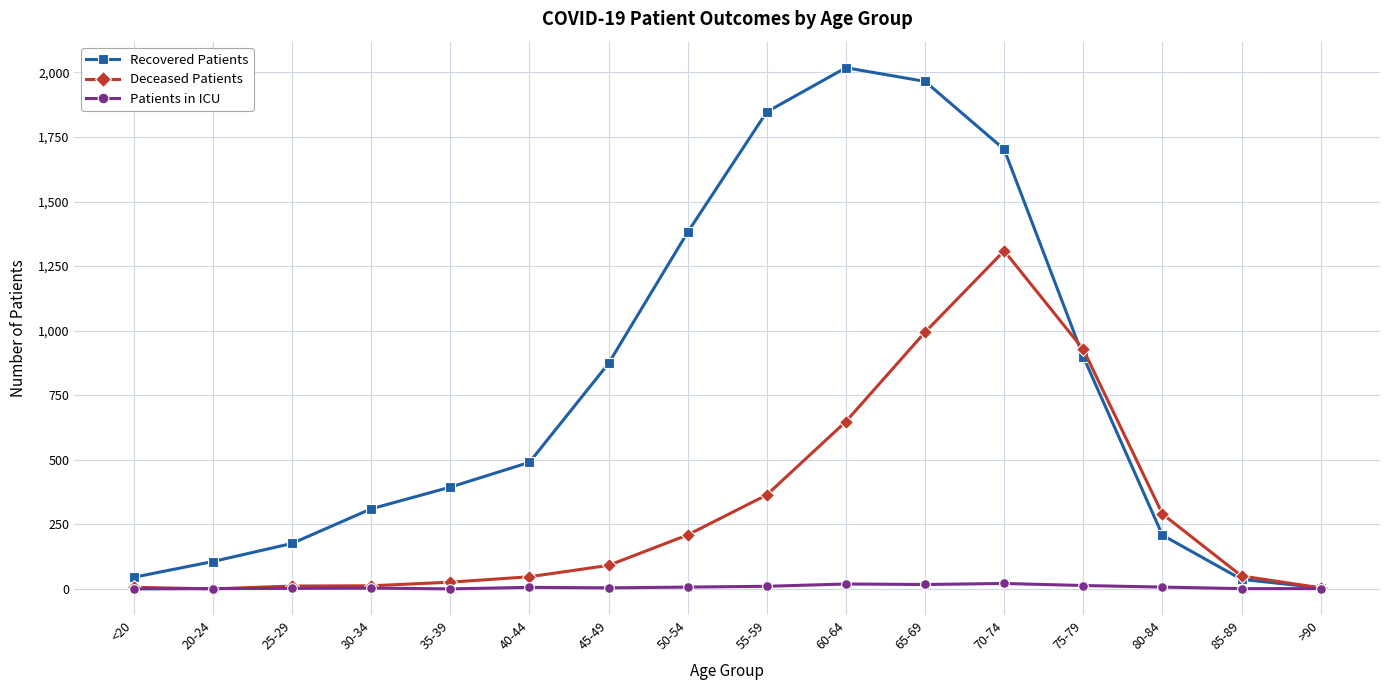

At which label is Deceased Patients closest to 654?

60-64